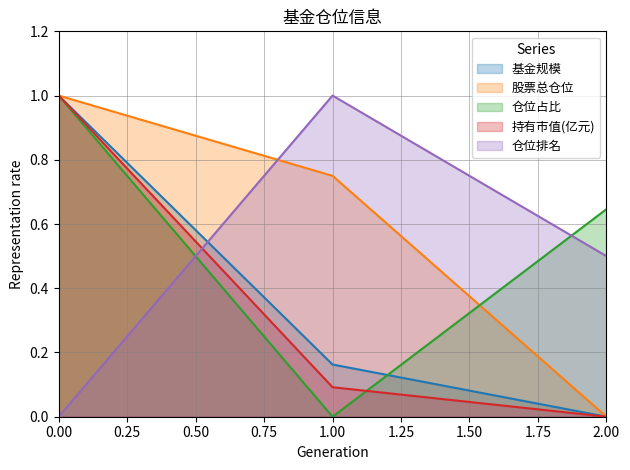

What are all the series names shown in the legend?

基金规模, 股票总仓位, 仓位占比, 持有市值(亿元), 仓位排名